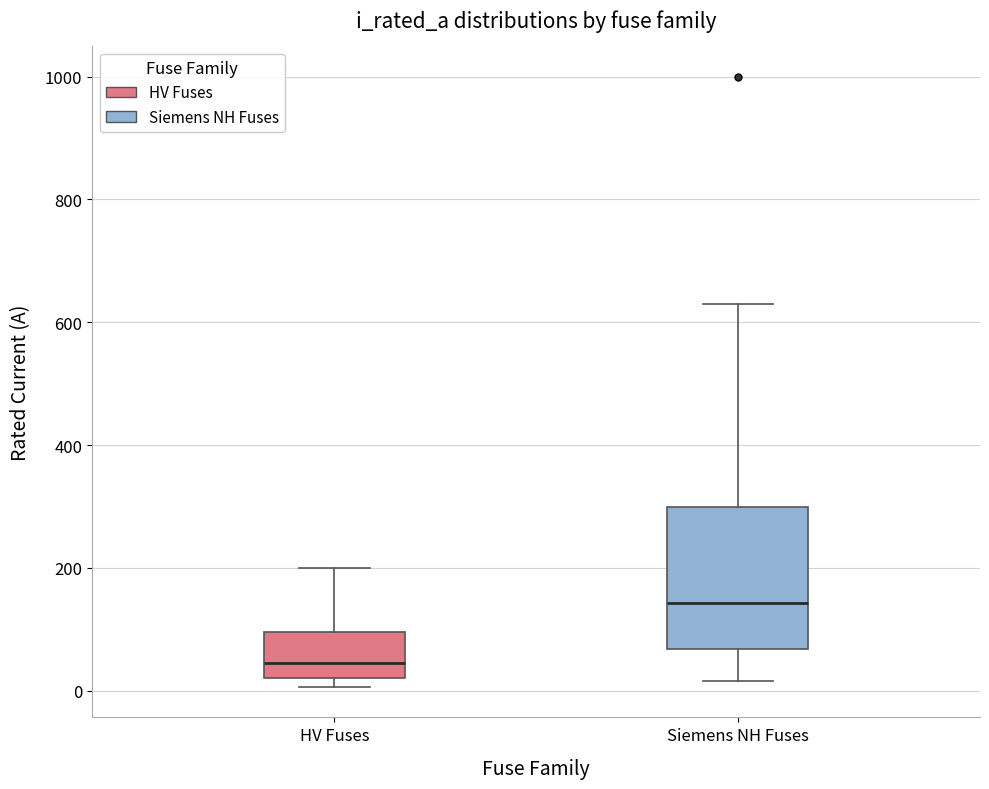

Reading left to right, transcribe this box plot: for each box, give where its median line is, the range the box spans, and where its two whiskers end, as read against the y-axis. The values are not printed on the chart, so give them approximately, as read against the axis.

HV Fuses: median 40, box 20 to 100, whiskers 0 to 200
Siemens NH Fuses: median 140, box 60 to 300, whiskers 20 to 640